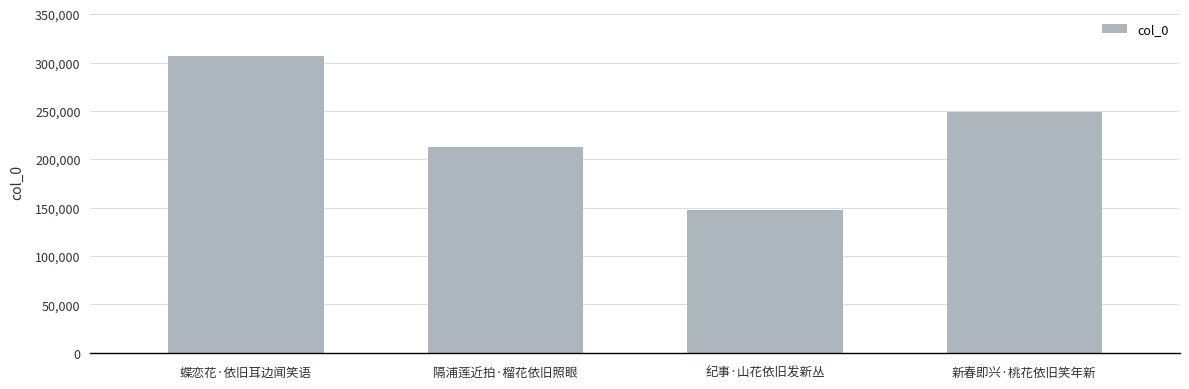

What is the label of the 3rd bar from the right?

隔浦莲近拍·榴花依旧照眼